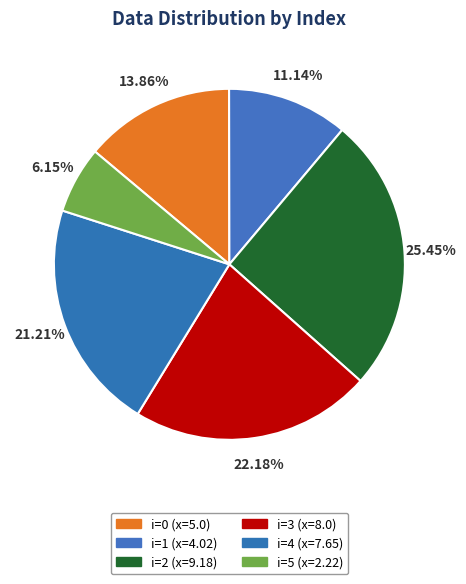

How many slices are in this pie chart?

6